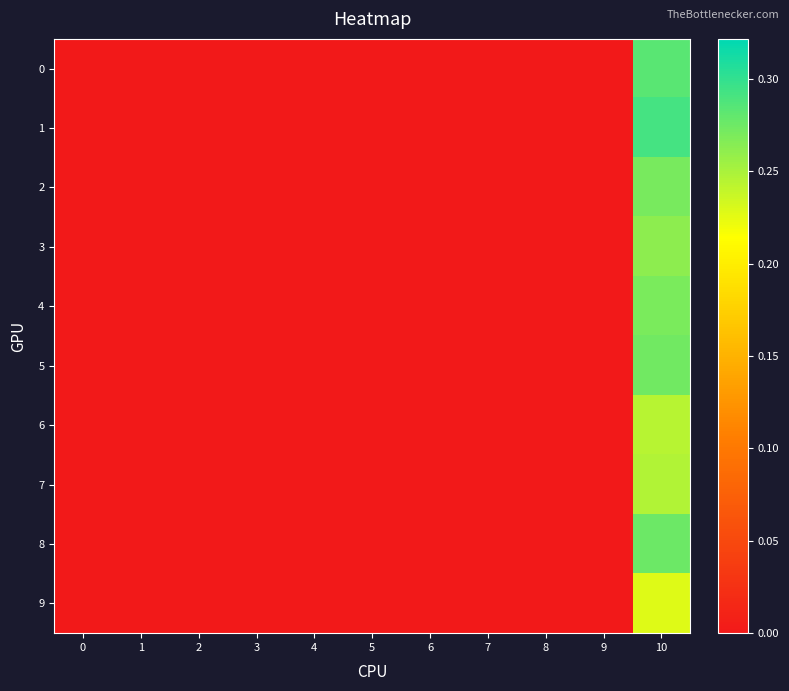

At which category is the sum across all series the highest?

10